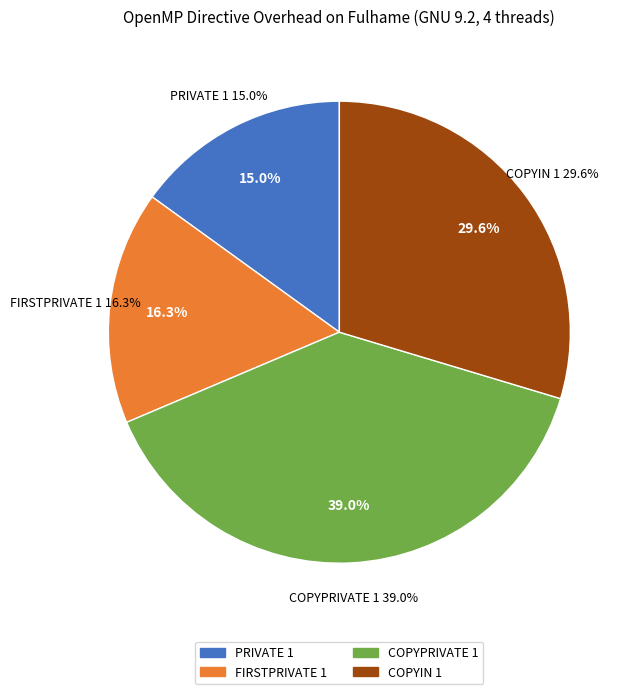

To the nearest percent, what is the difference between the PRIVATE 1 and COPYIN 1 slice percentages?

15%